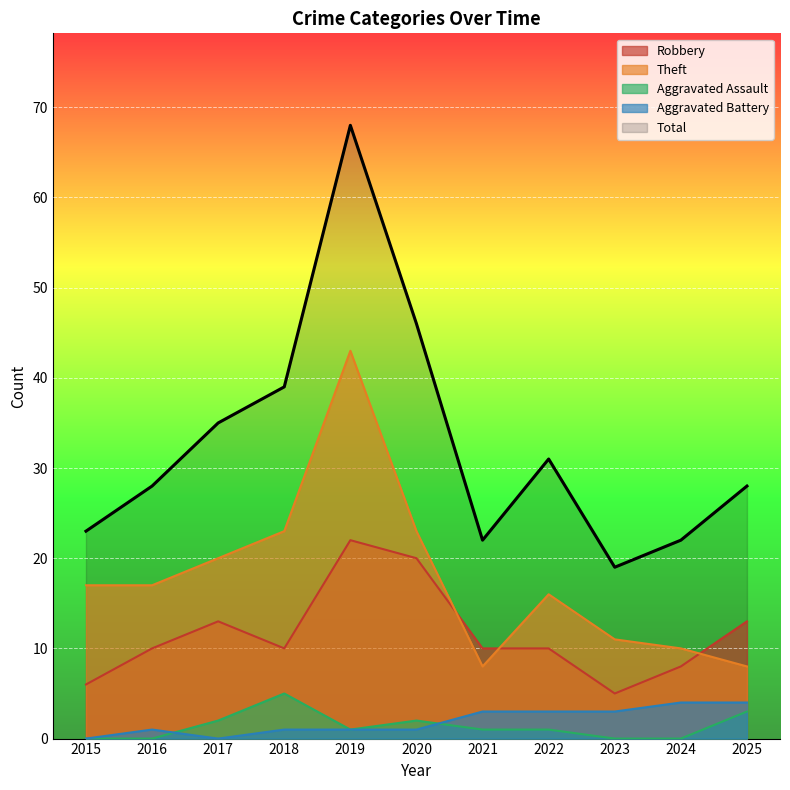

How many lines are shown in the chart?

5